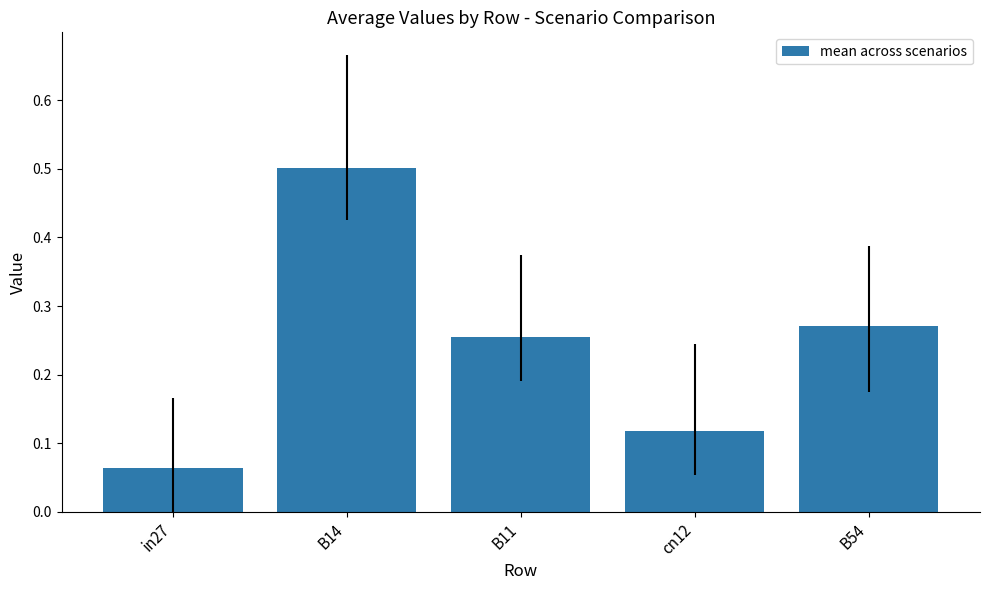

Which category has the highest value across all series?

B14